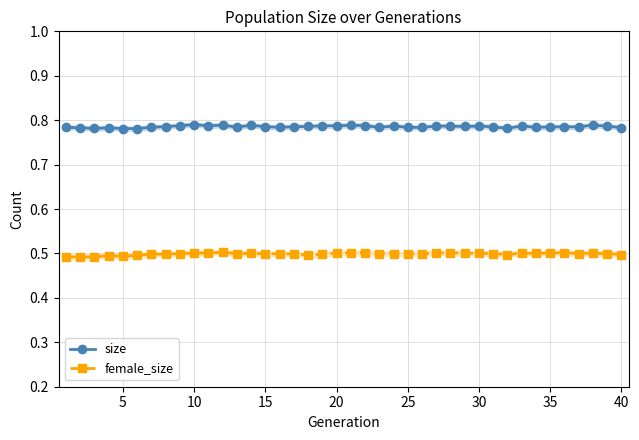

Count the number of categories in the chart.

40